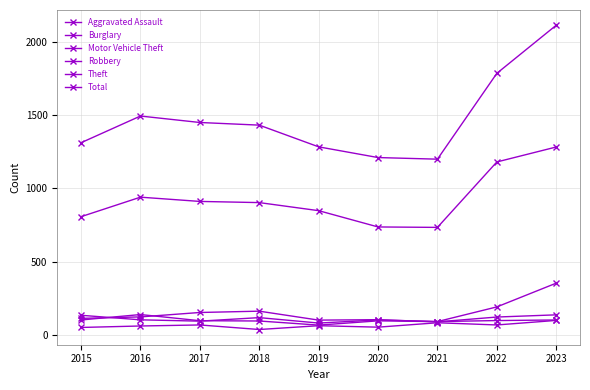

Between 2023 and 2022, which is larger?

2023